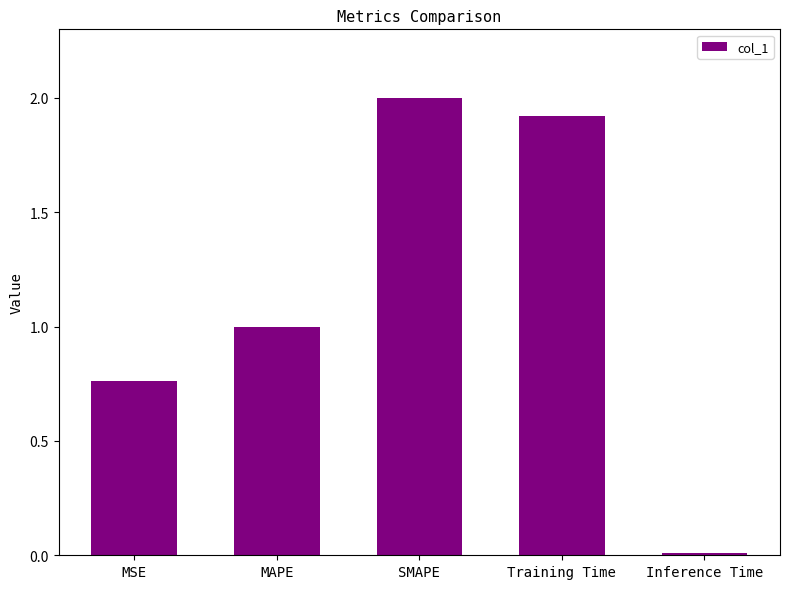

What is the difference between the maximum and minimum values?

2.0